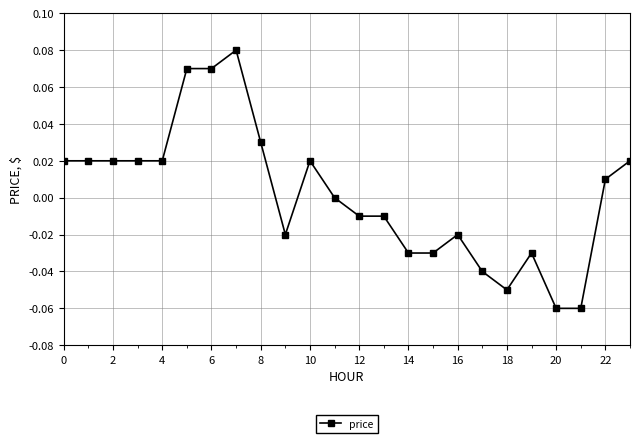

Does the chart have visible grid lines?

Yes